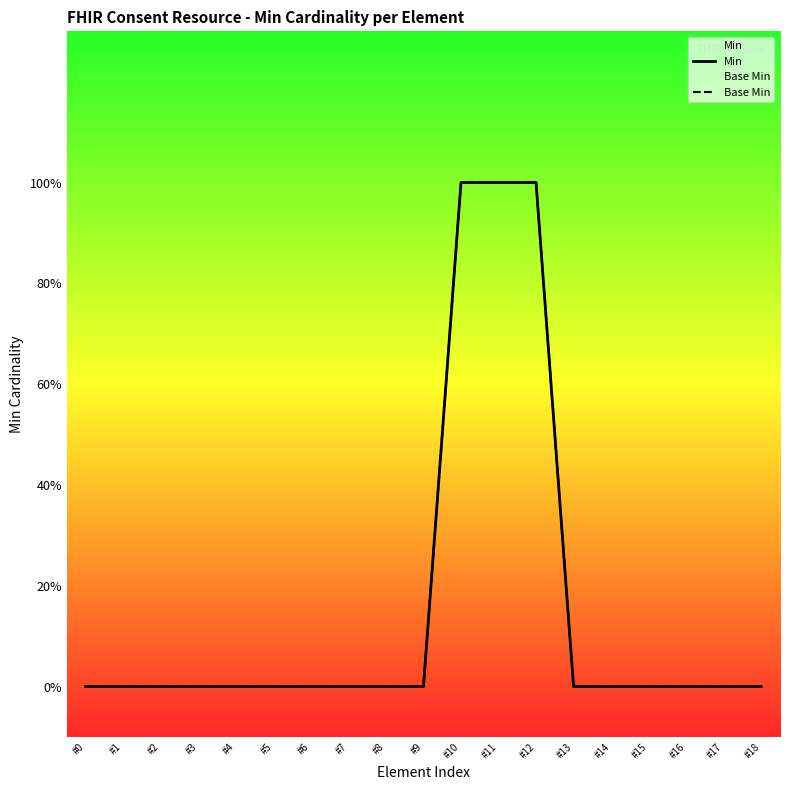

True or false: Base Min has a value of 0 at #2.

True